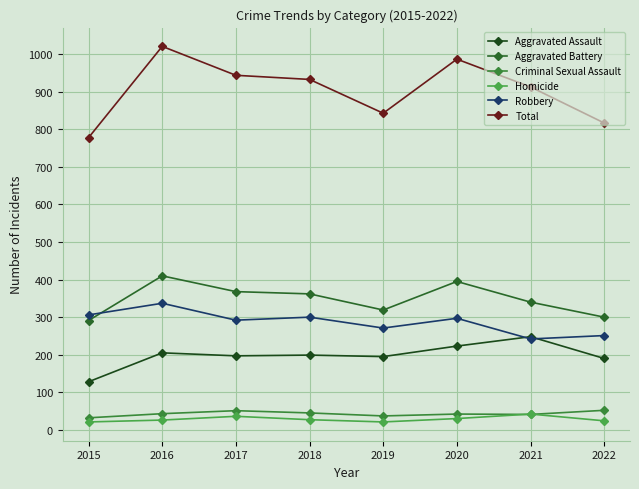

What is the highest value of the Robbery series?

337